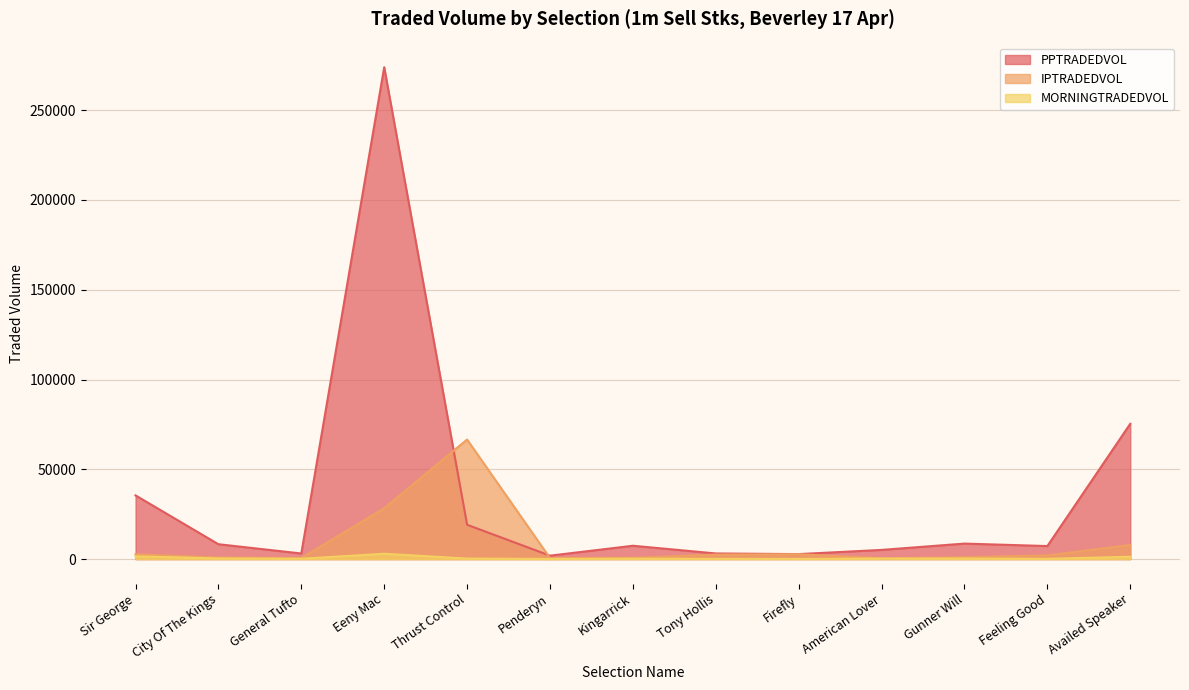

The value of MORNINGTRADEDVOL at General Tufto is 178.8. True or false?

True